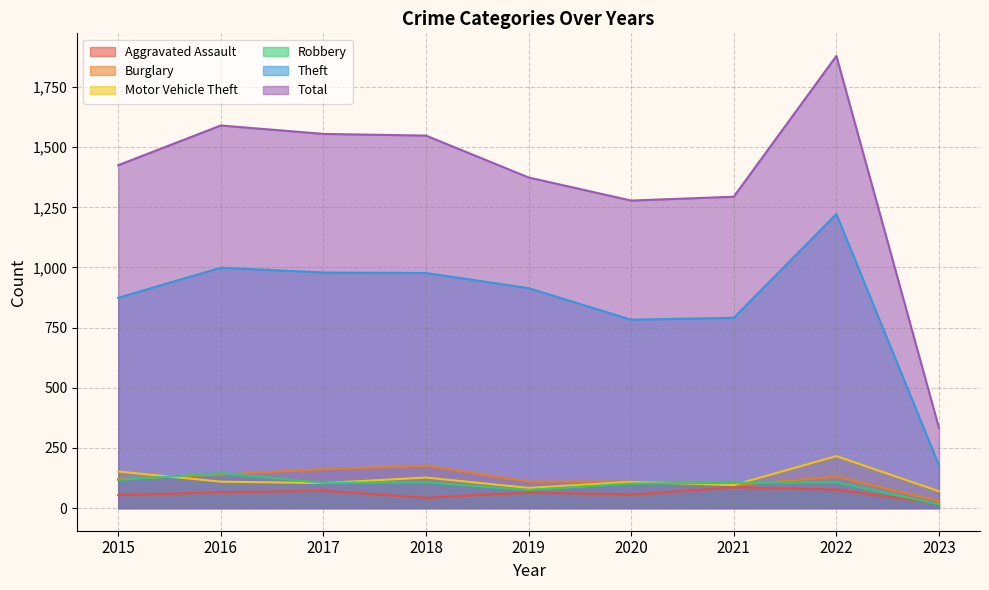

Does the chart have visible grid lines?

Yes